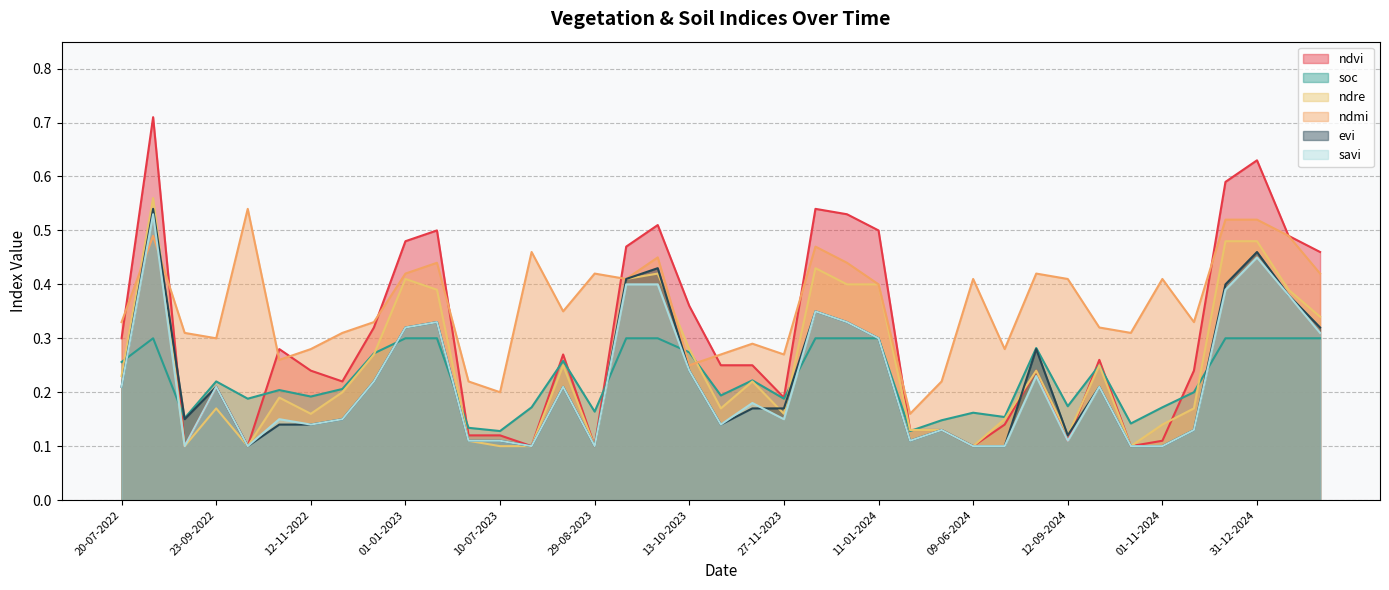

Which label corresponds to the largest value in the chart?

19-08-2022